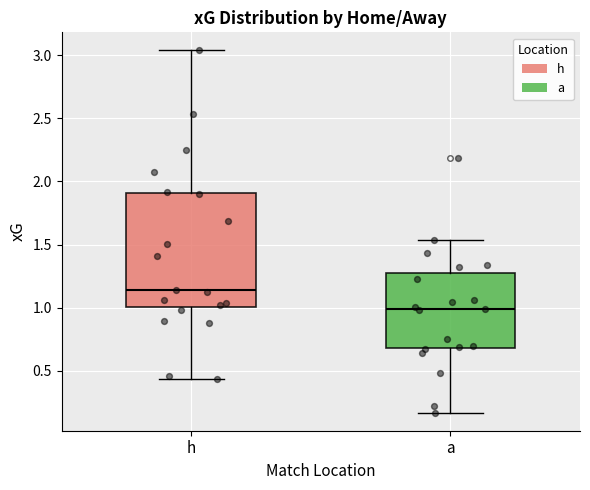

Reading left to right, read every box against the y-axis: the position of its median line, the range the box covers, and the ends of its whiskers. The values are not printed on the chart, so give them approximately, as read against the axis.

h: median 1.15, box 1.00 to 1.90, whiskers 0.45 to 3.05
a: median 1.00, box 0.70 to 1.25, whiskers 0.15 to 1.55